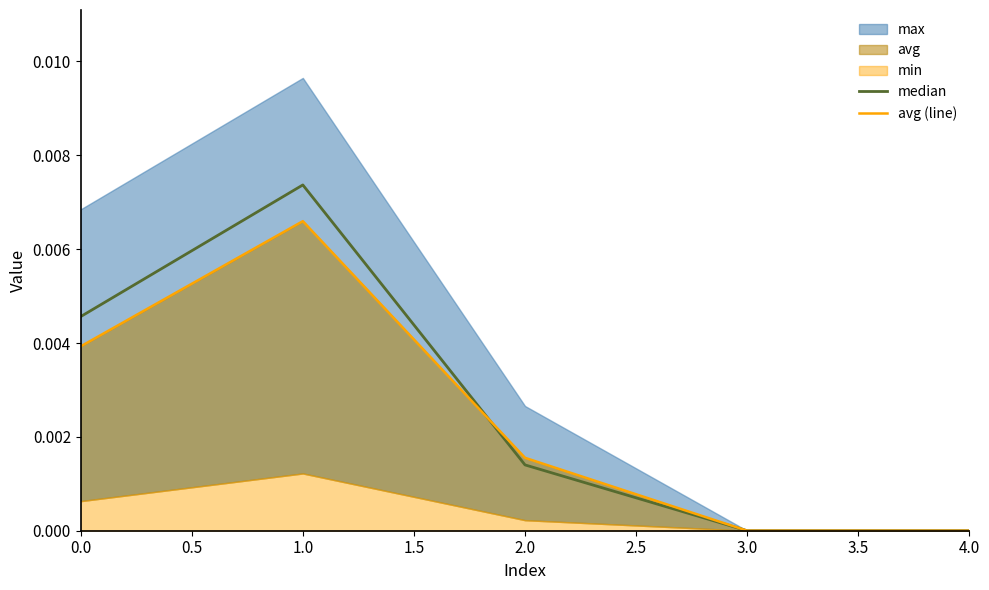

Which category has the highest value in the median series?

1.0